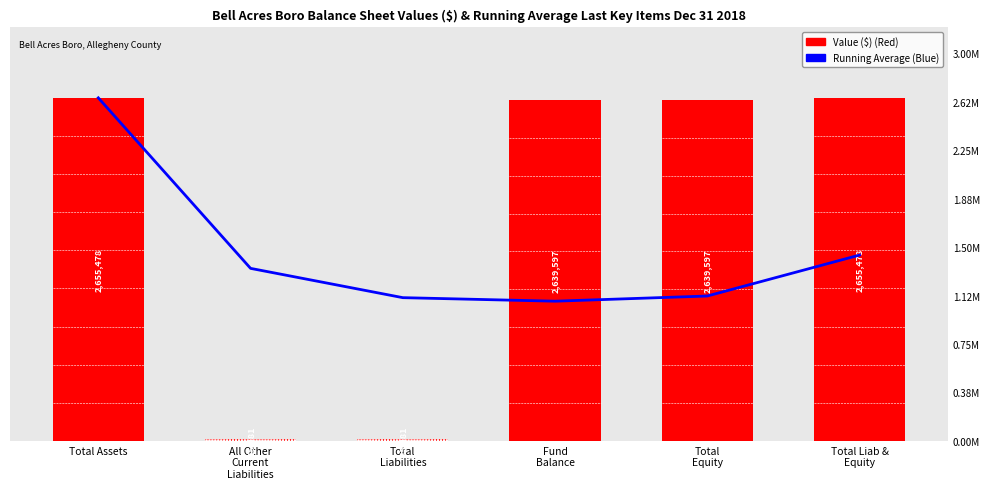

Reading left to right, transcribe all the data shown in this chart.

Running Average: Total Assets=2655478.0	All Other
Current
Liabilities=1335679.5	Total
Liabilities=1108936.7	Fund
Balance=1081589.8	Total
Equity=1121716.4	Total Liab &
Equity=1438680.0
Value: Total Assets=2655478.0	All Other
Current
Liabilities=15881.0	Total
Liabilities=15881.0	Fund
Balance=2639597.0	Total
Equity=2639597.0	Total Liab &
Equity=2655478.0